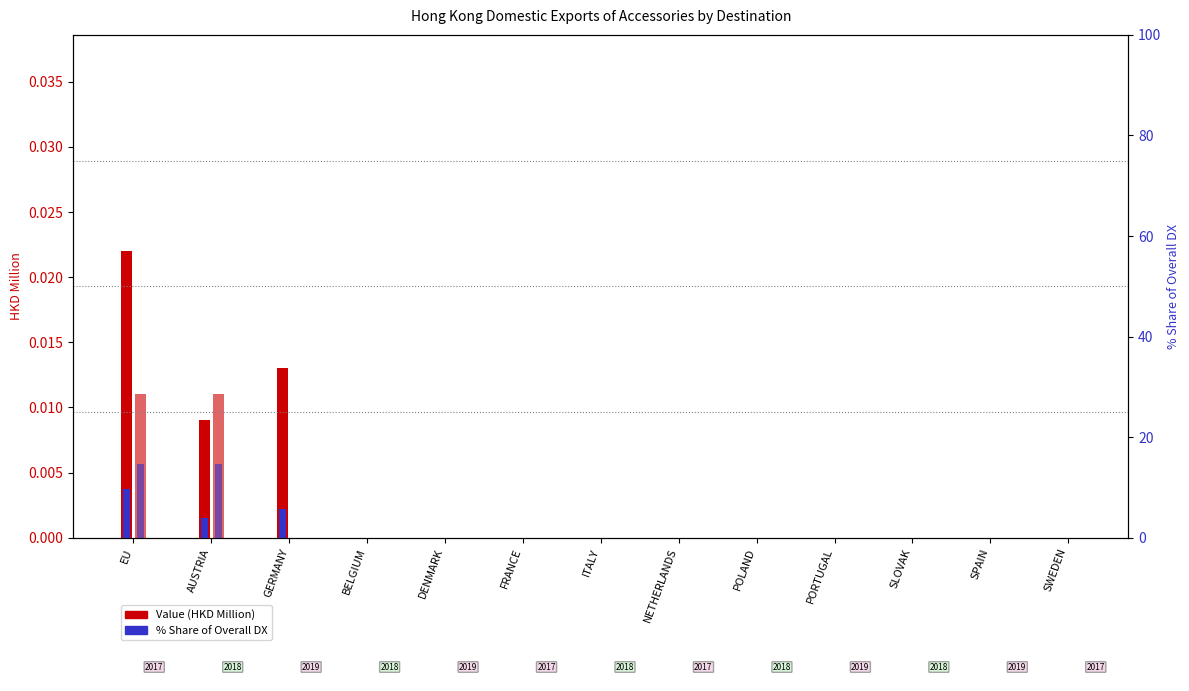

What is the average value of the 201812 % Share series?

2.3